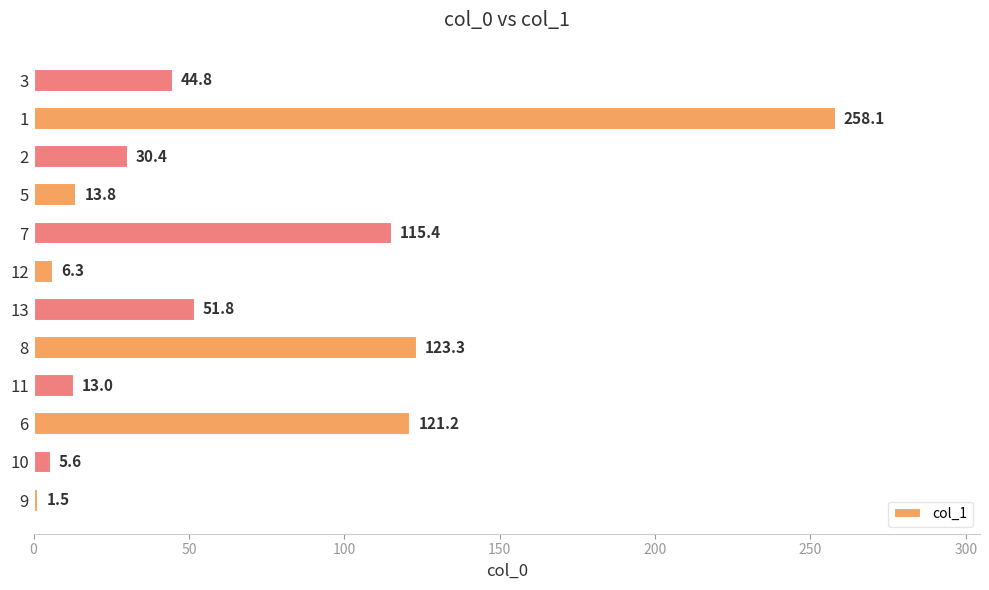

List the labels in order of value, smallest first.

9, 10, 12, 11, 5, 2, 3, 13, 7, 6, 8, 1